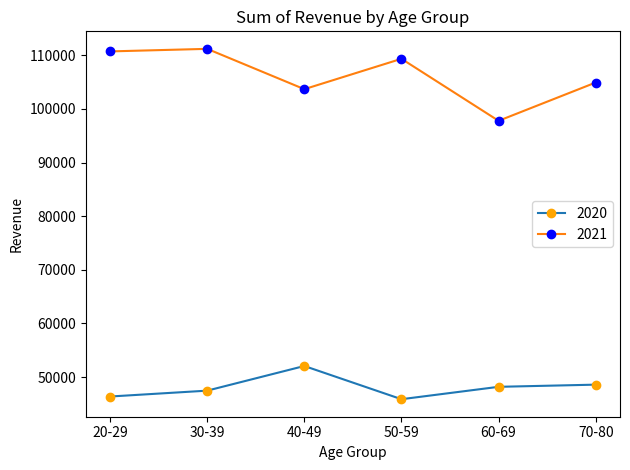

At which label does 2021 first exceed 109358?

20-29